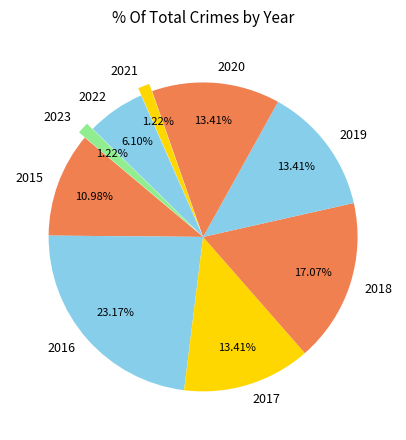

What percentage is the 2018 slice, to the nearest percent?

17%